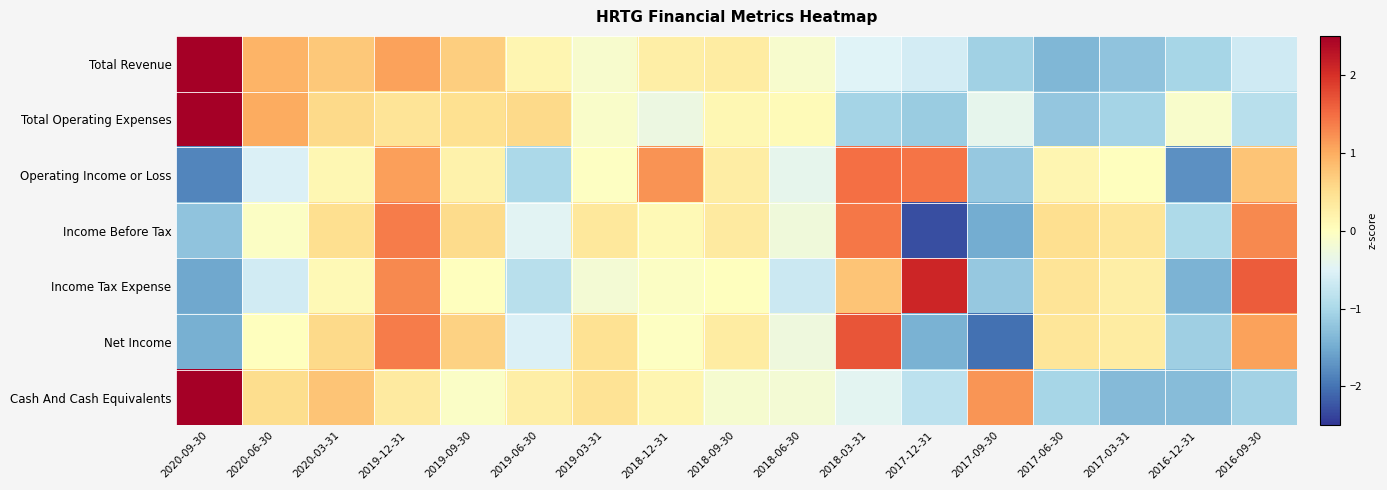

At which category does the chart reach its peak across all series?

2020-09-30